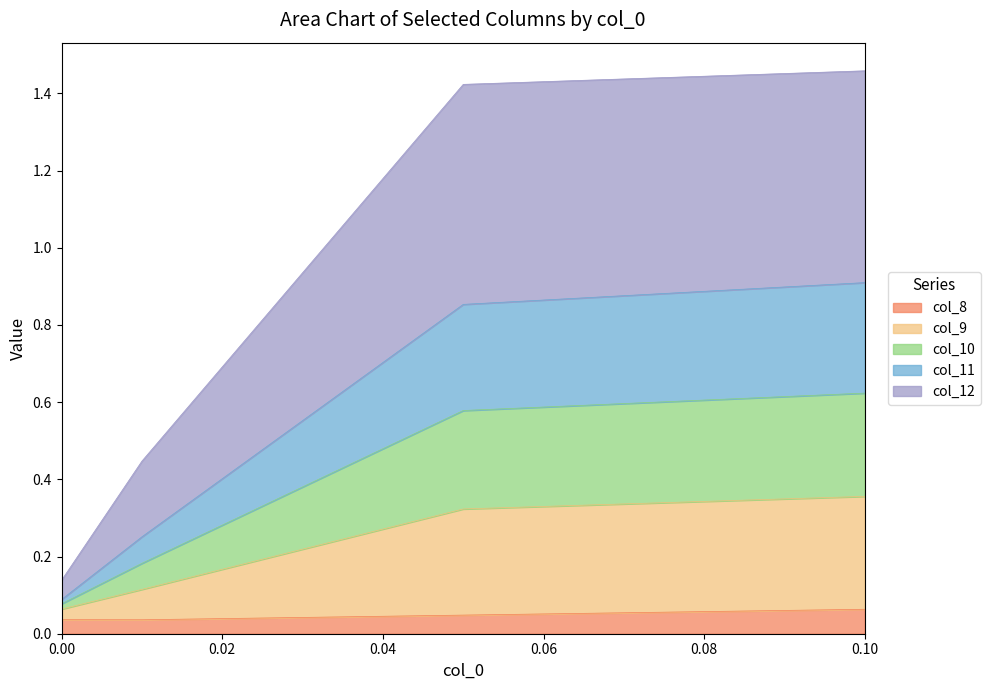

What are all the series names shown in the legend?

col_8, col_9, col_10, col_11, col_12